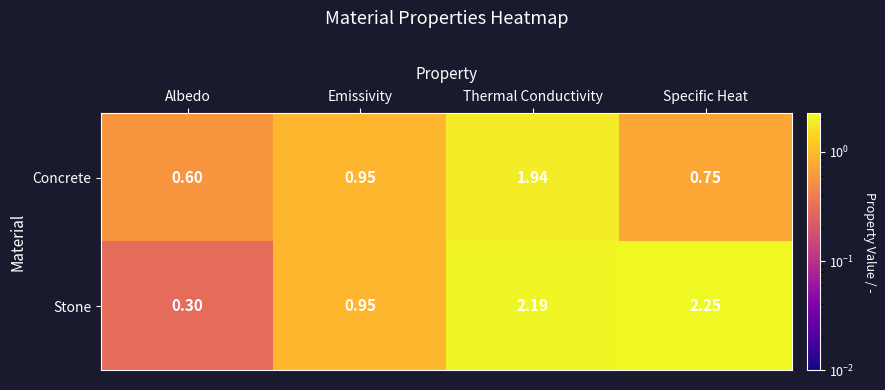

At which category is the sum across all series the highest?

Thermal Conductivity